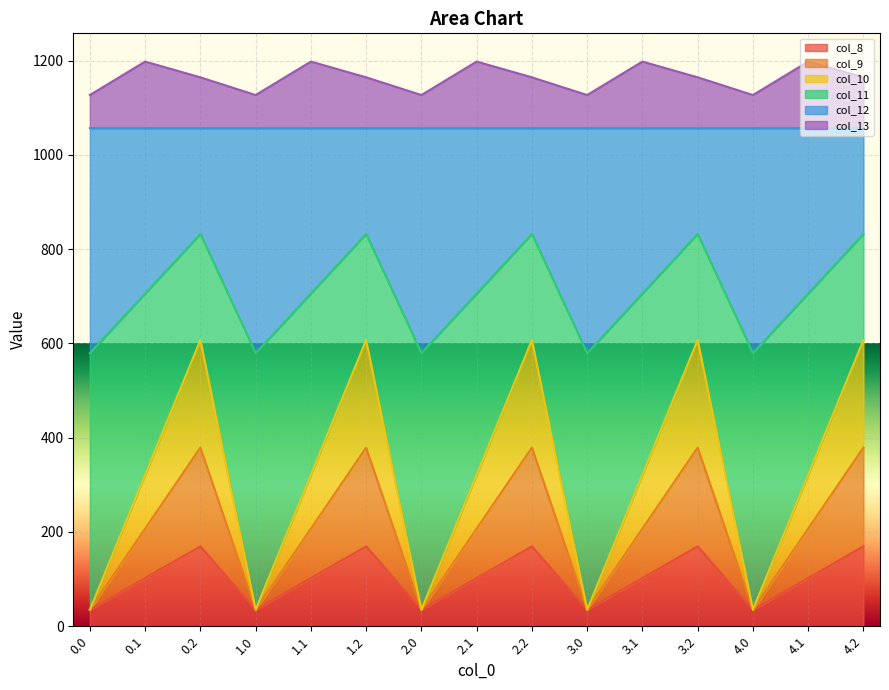

What is the value of the col_11 point at the 15th from the left?

832.2